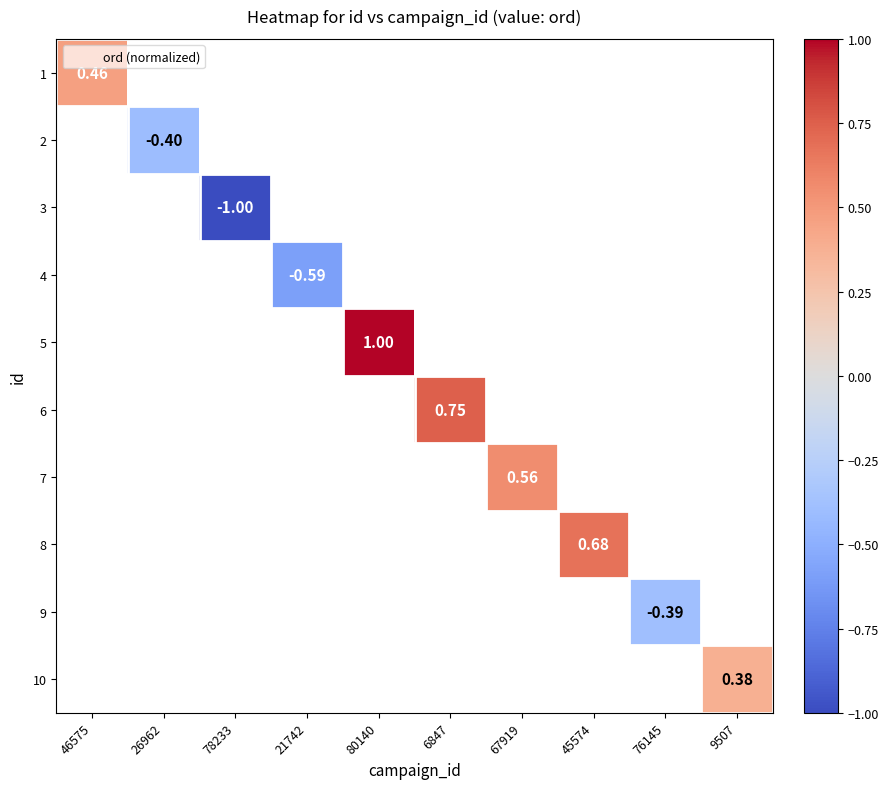

What is the minimum value shown in the chart?

-1.0